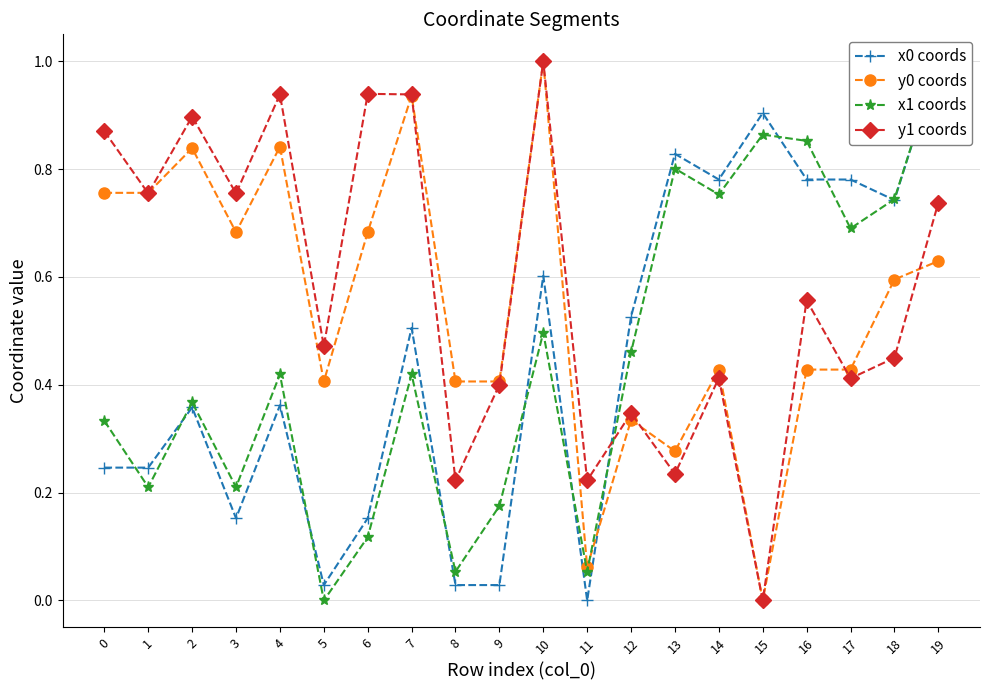

At which category is the sum across all series the highest?

19